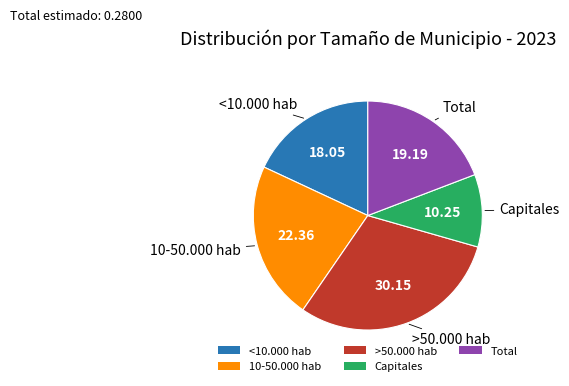

Does Total account for over 50% of the chart?

No